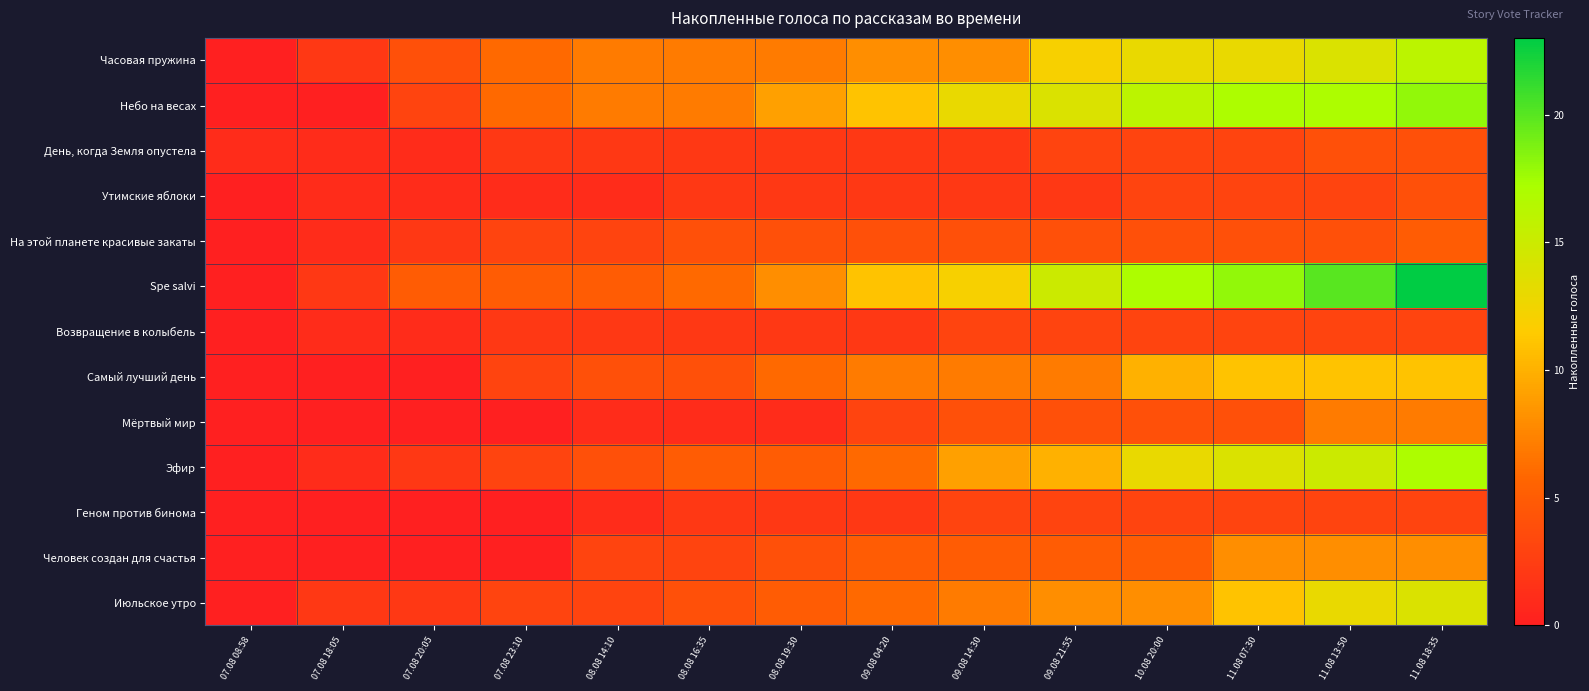

At how many categories does at least one series exceed 10?

7